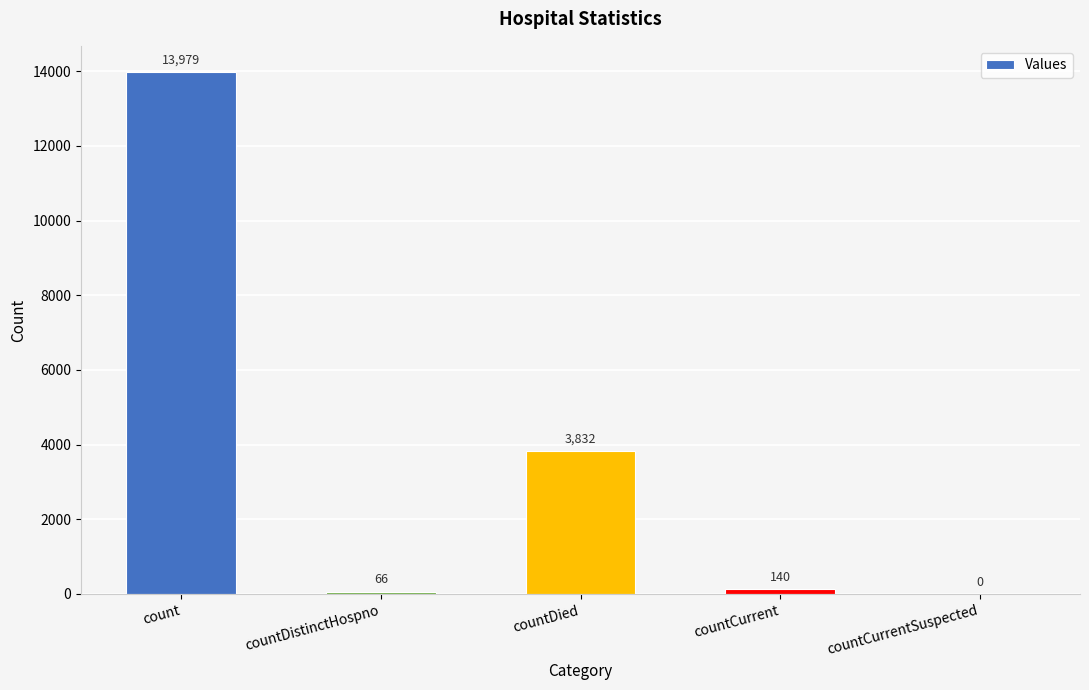

At which category does the chart reach its peak across all series?

count